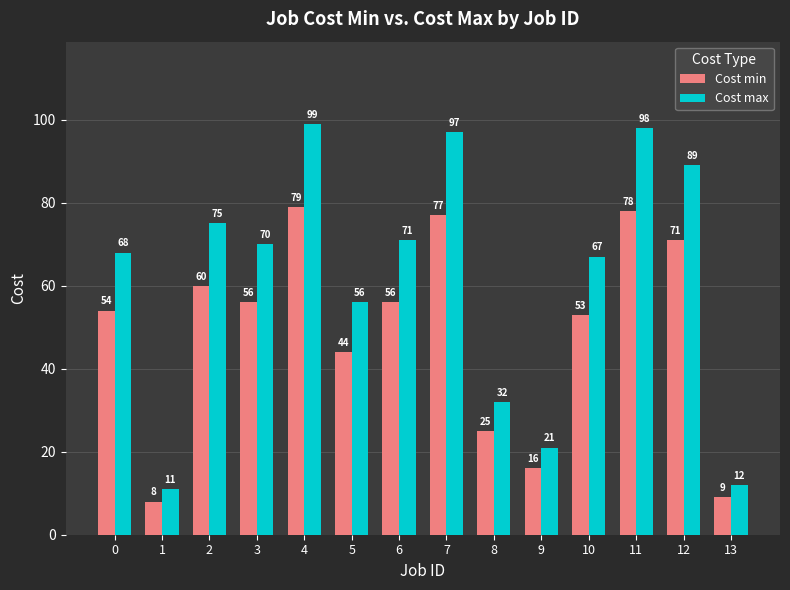

What is the total value across all series at 7?

174